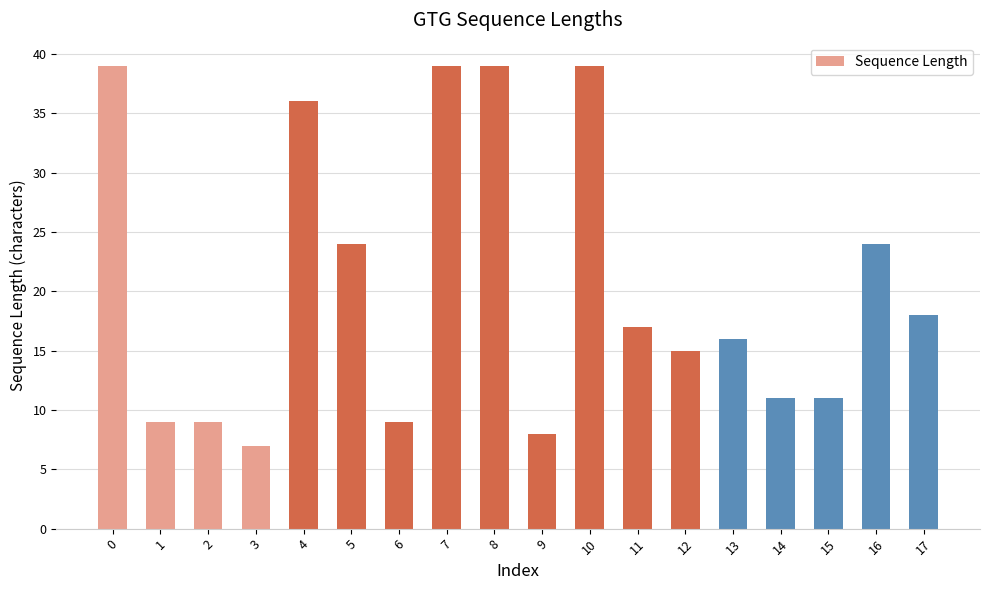

Is it true that the value at 5 is 24?

True